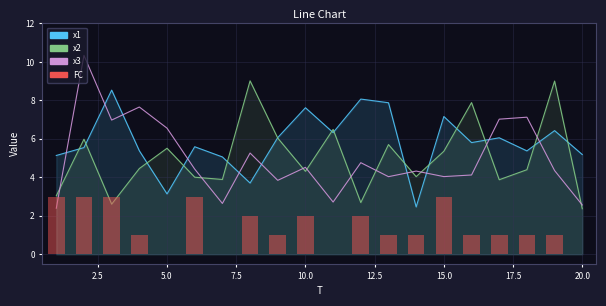

The value of x3 at 11 is 2.9. True or false?

False